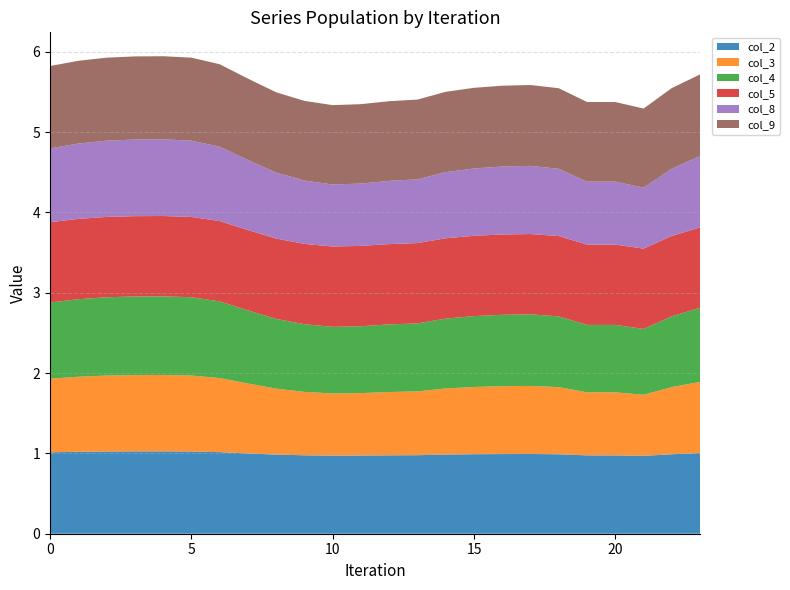

Reading left to right, list all the values displayed in this chart.

col_2: 1.0	1.0	1.0	1.0	1.0	1.0	1.0	1.0	1.0	1.0	1.0	1.0	1.0	1.0	1.0	1.0	1.0	1.0	1.0	1.0	1.0	1.0	1.0	1.0
col_3: 0.9	0.9	0.9	1.0	1.0	0.9	0.9	0.9	0.8	0.8	0.8	0.8	0.8	0.8	0.8	0.8	0.8	0.8	0.8	0.8	0.8	0.8	0.8	0.9
col_4: 0.9	1.0	1.0	1.0	1.0	1.0	1.0	0.9	0.9	0.8	0.8	0.8	0.8	0.8	0.9	0.9	0.9	0.9	0.9	0.8	0.8	0.8	0.9	0.9
col_5: 1.0	1.0	1.0	1.0	1.0	1.0	1.0	1.0	1.0	1.0	1.0	1.0	1.0	1.0	1.0	1.0	1.0	1.0	1.0	1.0	1.0	1.0	1.0	1.0
col_8: 0.9	0.9	0.9	1.0	1.0	0.9	0.9	0.9	0.8	0.8	0.8	0.8	0.8	0.8	0.8	0.8	0.8	0.8	0.8	0.8	0.8	0.8	0.8	0.9
col_9: 1.0	1.0	1.0	1.0	1.0	1.0	1.0	1.0	1.0	1.0	1.0	1.0	1.0	1.0	1.0	1.0	1.0	1.0	1.0	1.0	1.0	1.0	1.0	1.0